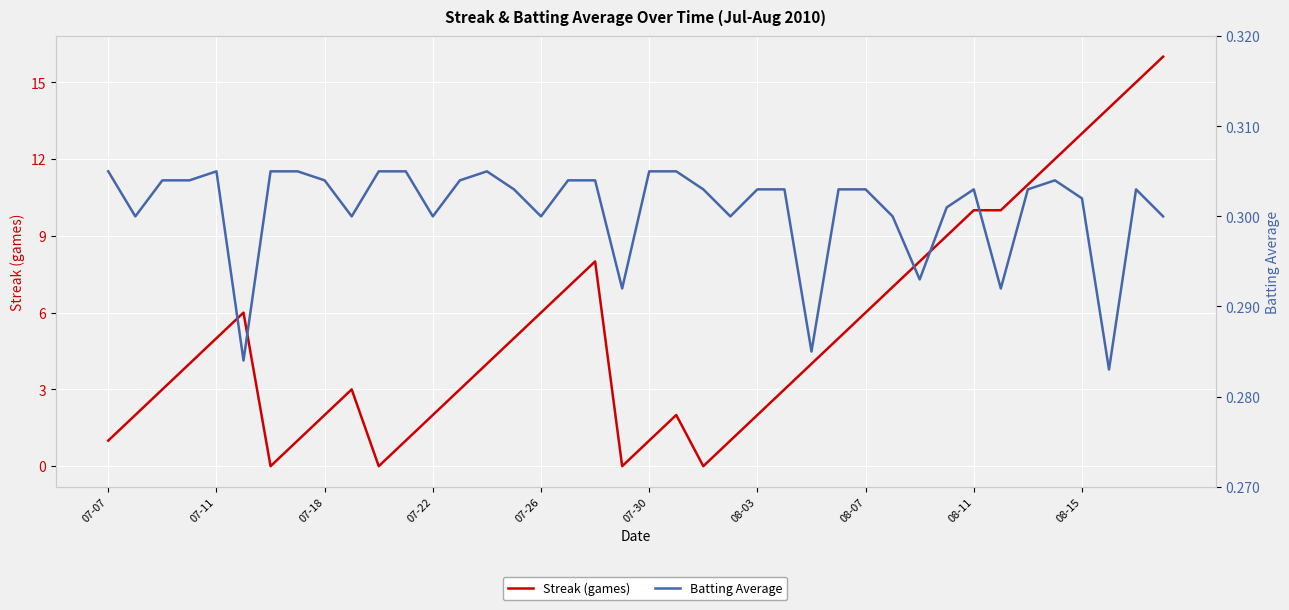

Reading right to left, list all the values displayed in this chart.

Streak (games): 16.0	15.0	14.0	13.0	12.0	11.0	10.0	10.0	9.0	8.0	7.0	6.0	5.0	4.0	3.0	2.0	1.0	0.0	2.0	1.0	0.0	8.0	7.0	6.0	5.0	4.0	3.0	2.0	1.0	0.0	3.0	2.0	1.0	0.0	6.0	5.0	4.0	3.0	2.0	1.0
Batting Average: 0.3	0.3	0.3	0.3	0.3	0.3	0.3	0.3	0.3	0.3	0.3	0.3	0.3	0.3	0.3	0.3	0.3	0.3	0.3	0.3	0.3	0.3	0.3	0.3	0.3	0.3	0.3	0.3	0.3	0.3	0.3	0.3	0.3	0.3	0.3	0.3	0.3	0.3	0.3	0.3